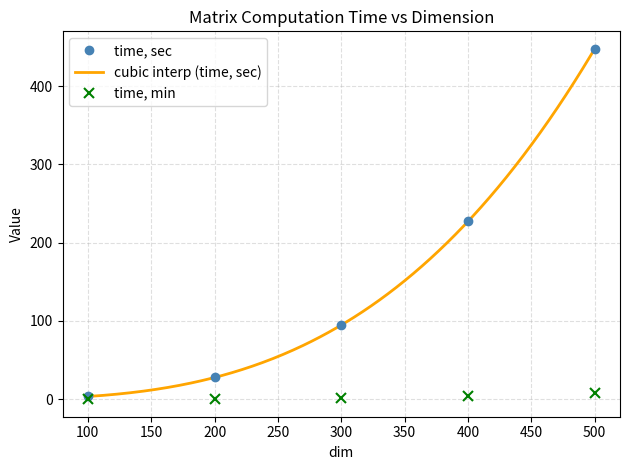

The time, sec series shows 50.2 at 400. True or false?

False